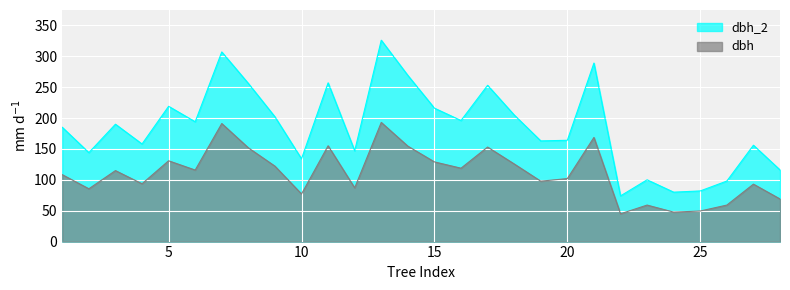

At which category does dbh reach its first local peak?

3